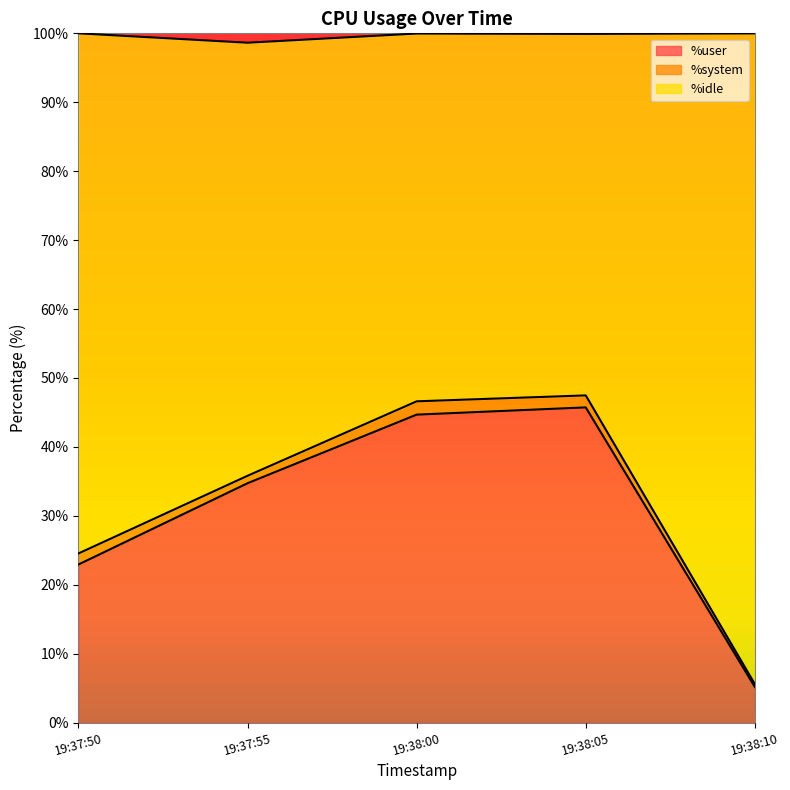

Is the value of %idle at 19:38:10 greater than the value of %user at 19:38:10?

Yes